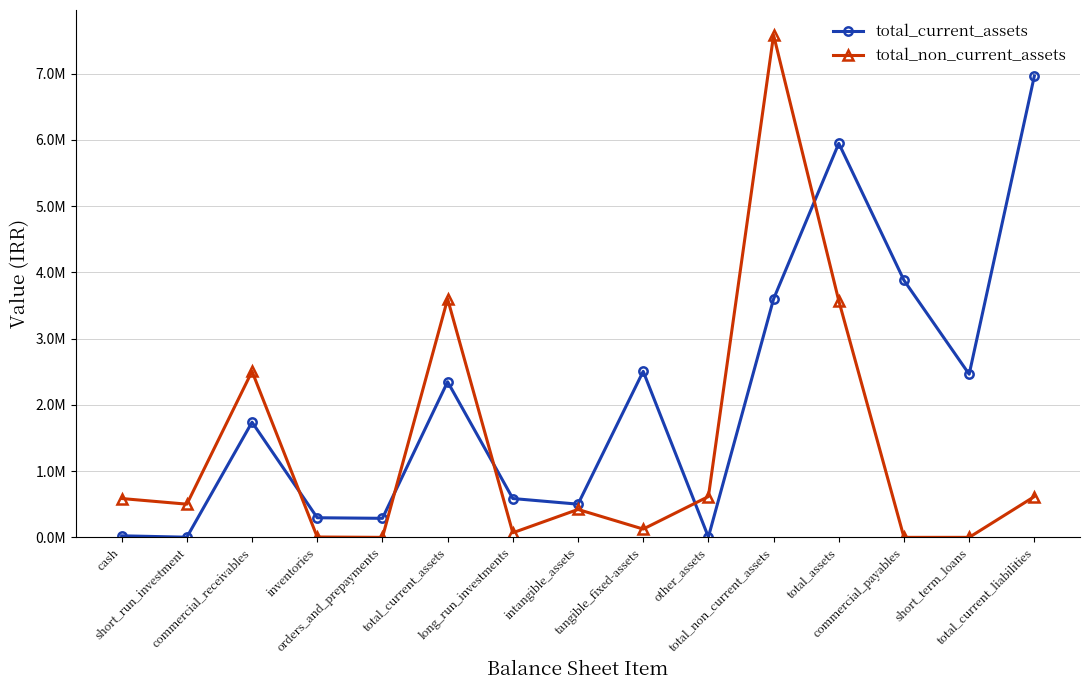

Does the chart have visible grid lines?

Yes